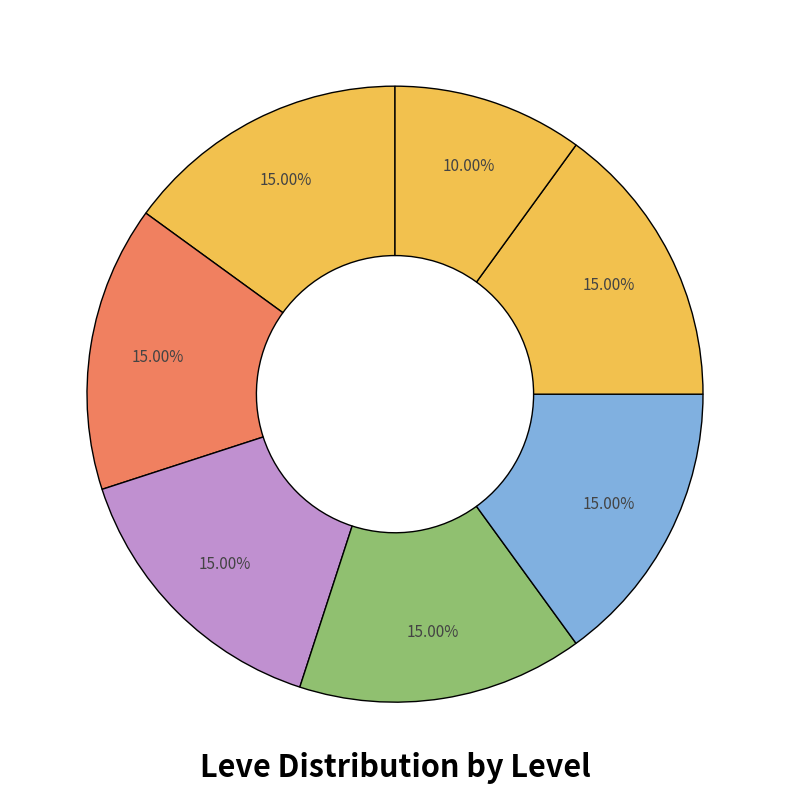

Is there a majority slice in this chart?

No